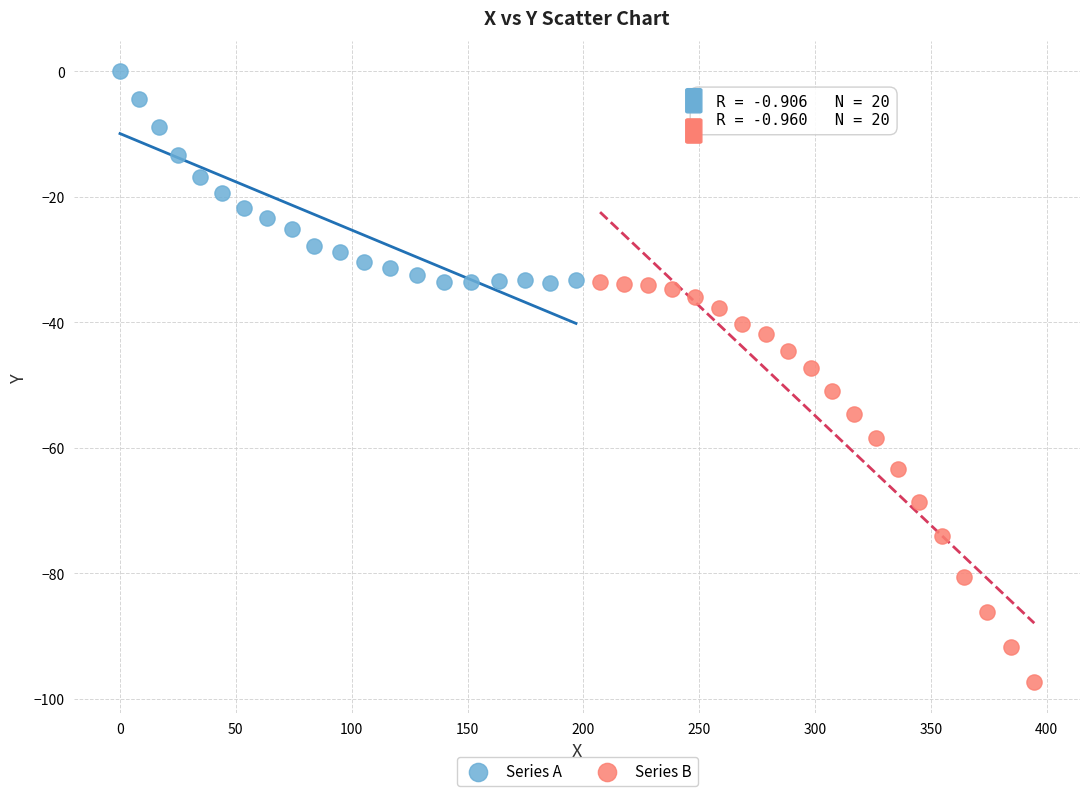

Which series has the largest Y range (max minus min)?

Series B